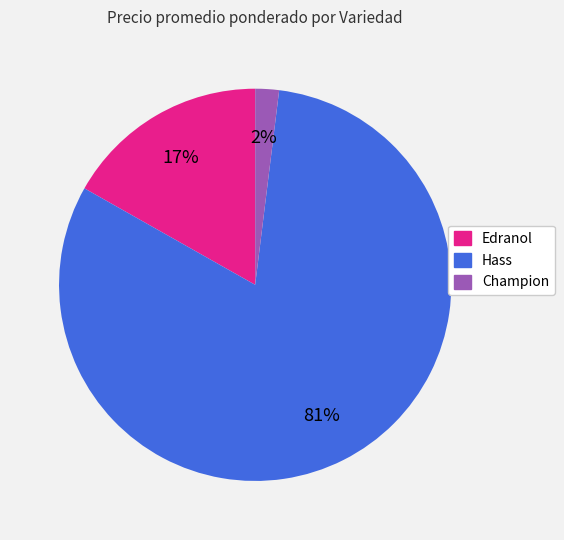

Is there any slice that represents more than half of the pie?

Yes